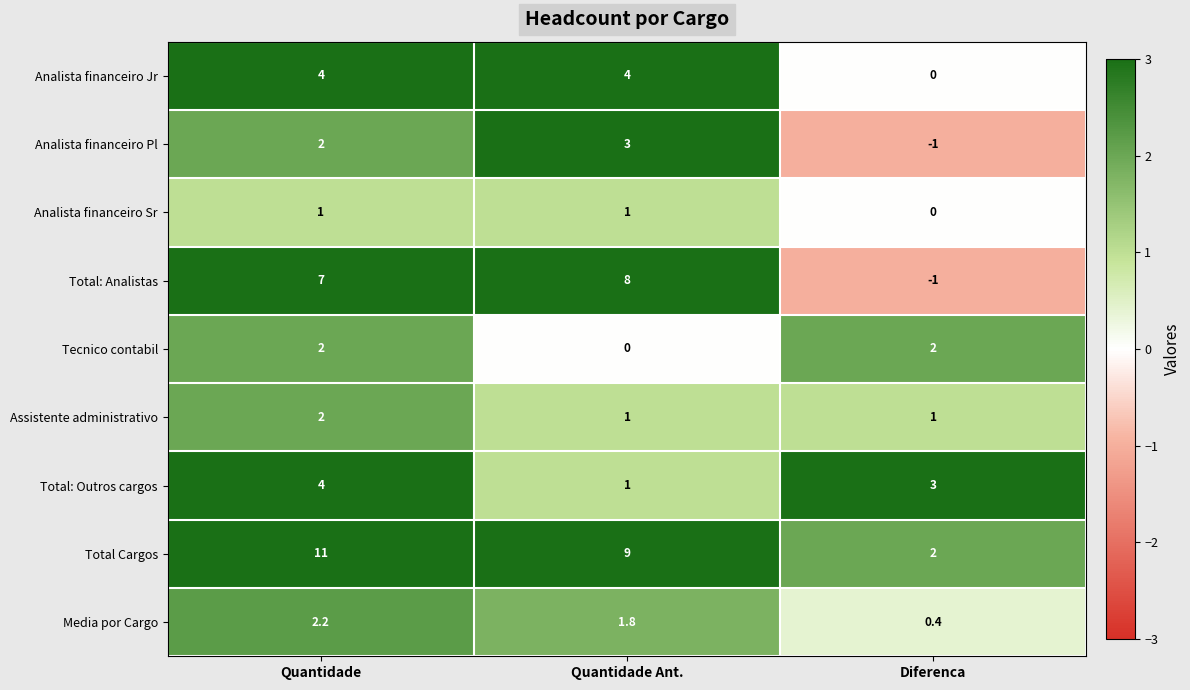

What is the sum of the Assistente administrativo values at Quantidade and Diferenca?

3.0